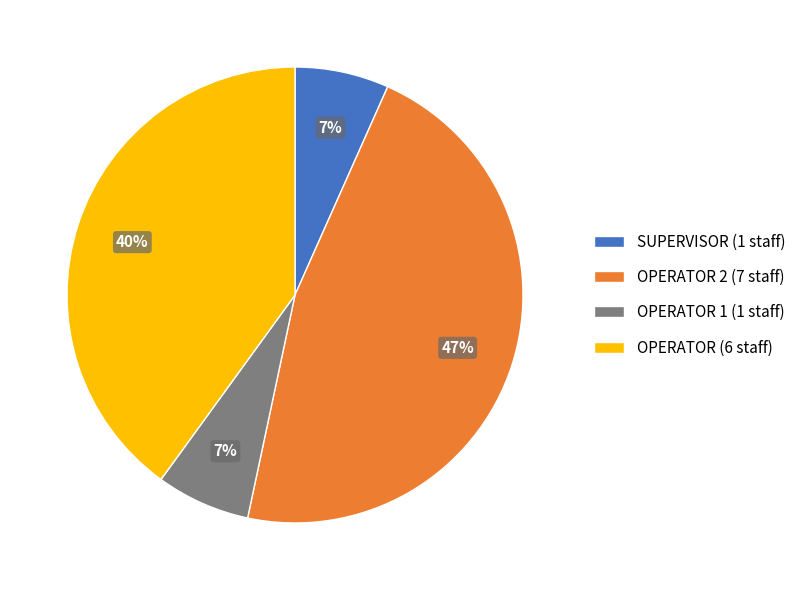

Which has a higher value, OPERATOR 1 (1 staff) or OPERATOR (6 staff)?

OPERATOR (6 staff)